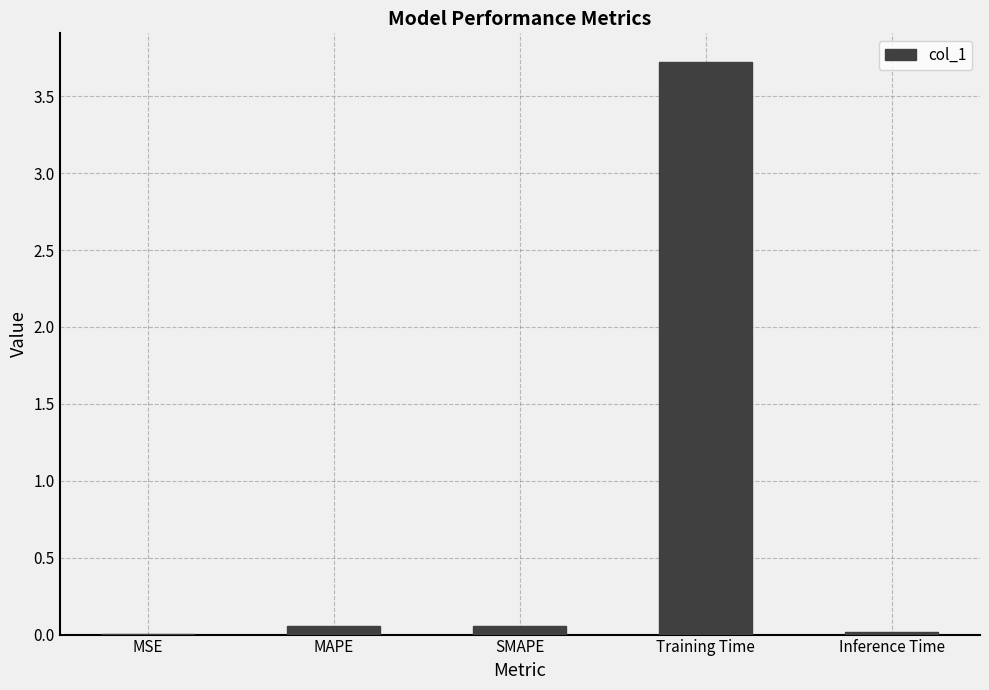

The chart shows a value of 3.7 at Training Time. True or false?

True